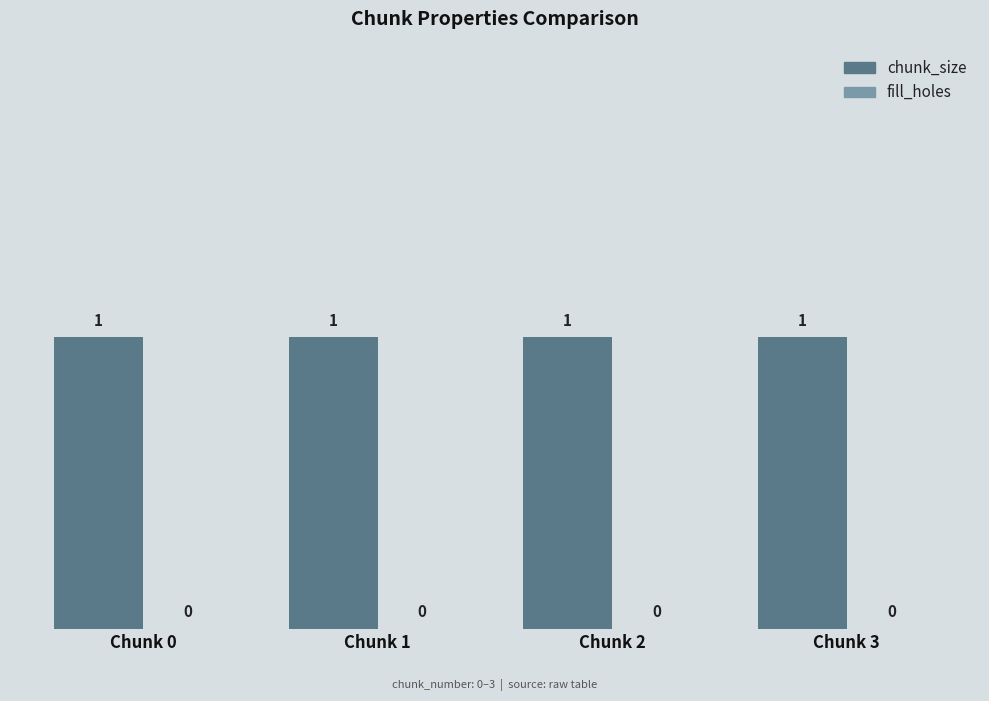

Reading right to left, extract all data points from this chart.

chunk_size: 1	1	1	1
fill_holes: 0	0	0	0